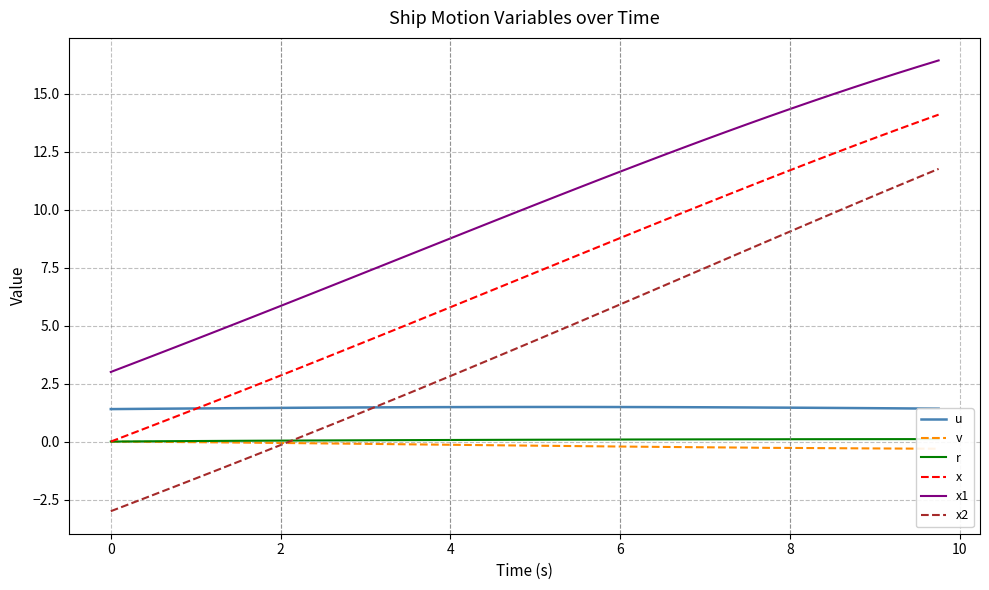

Rank the series by their maximum value, from lowest to highest.

v, r, u, x2, x, x1